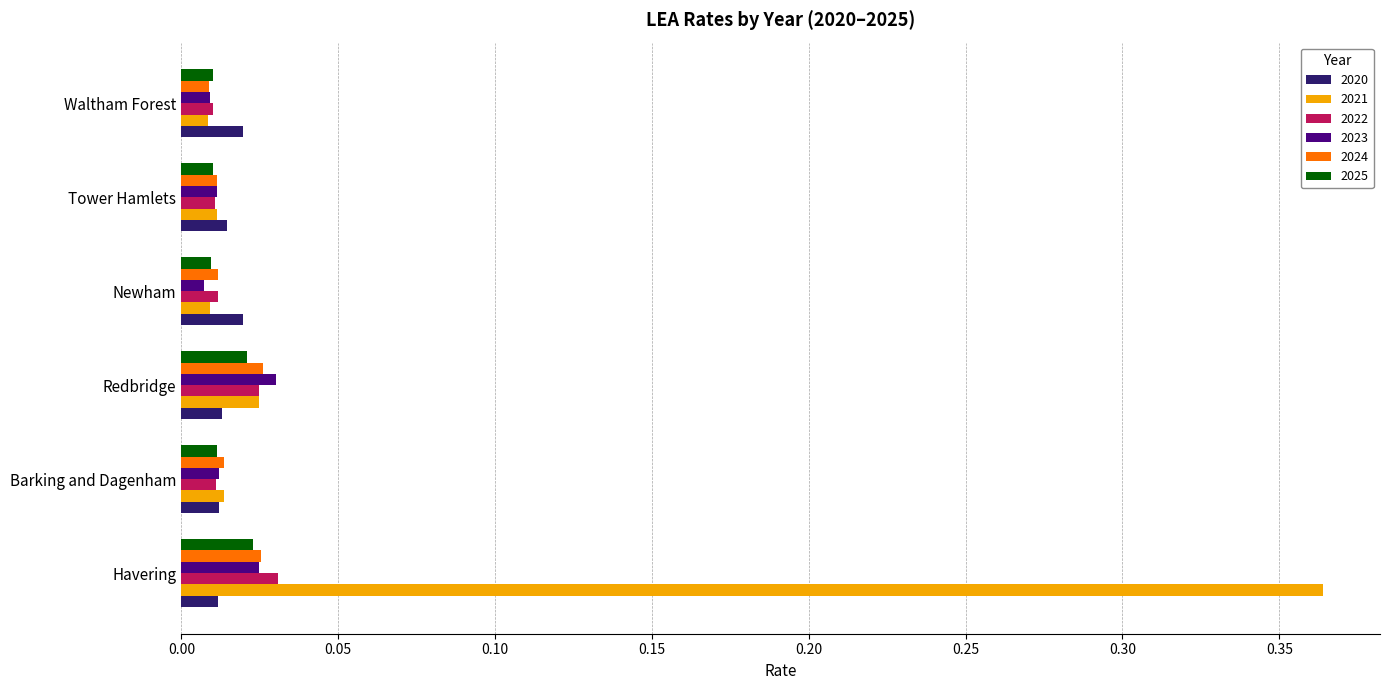

Which series has the largest range (max minus min)?

2021